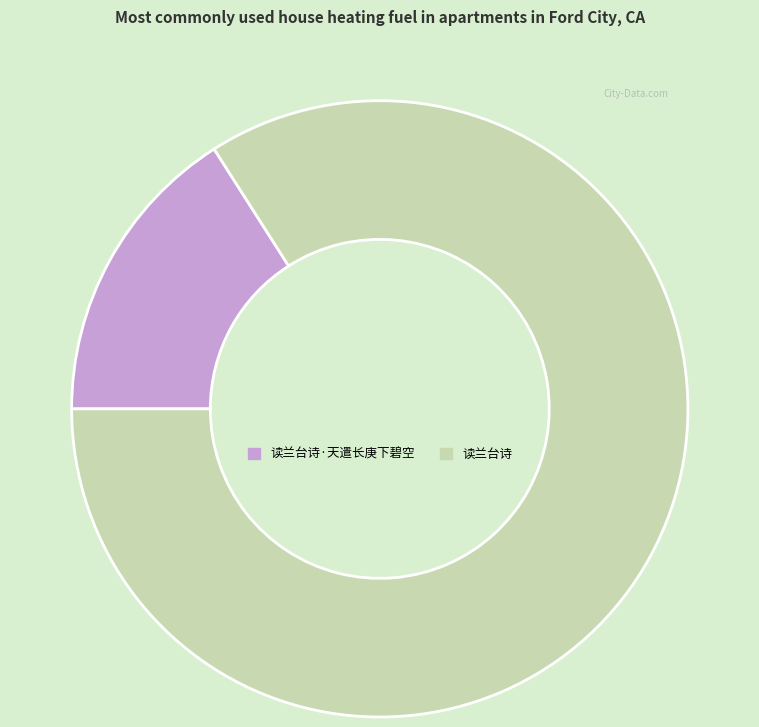

Is it true that 读兰台诗 is 84% of the pie?

True